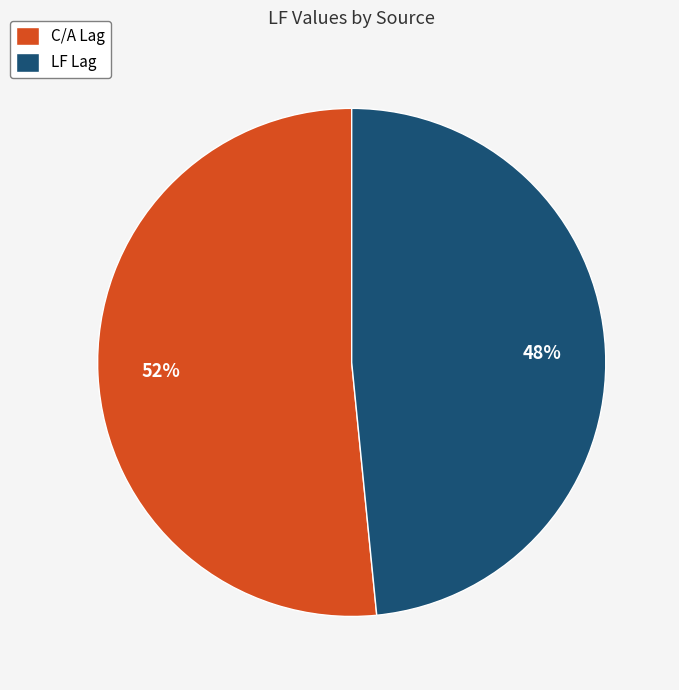

Is it true that LF Lag is 59% of the pie?

False